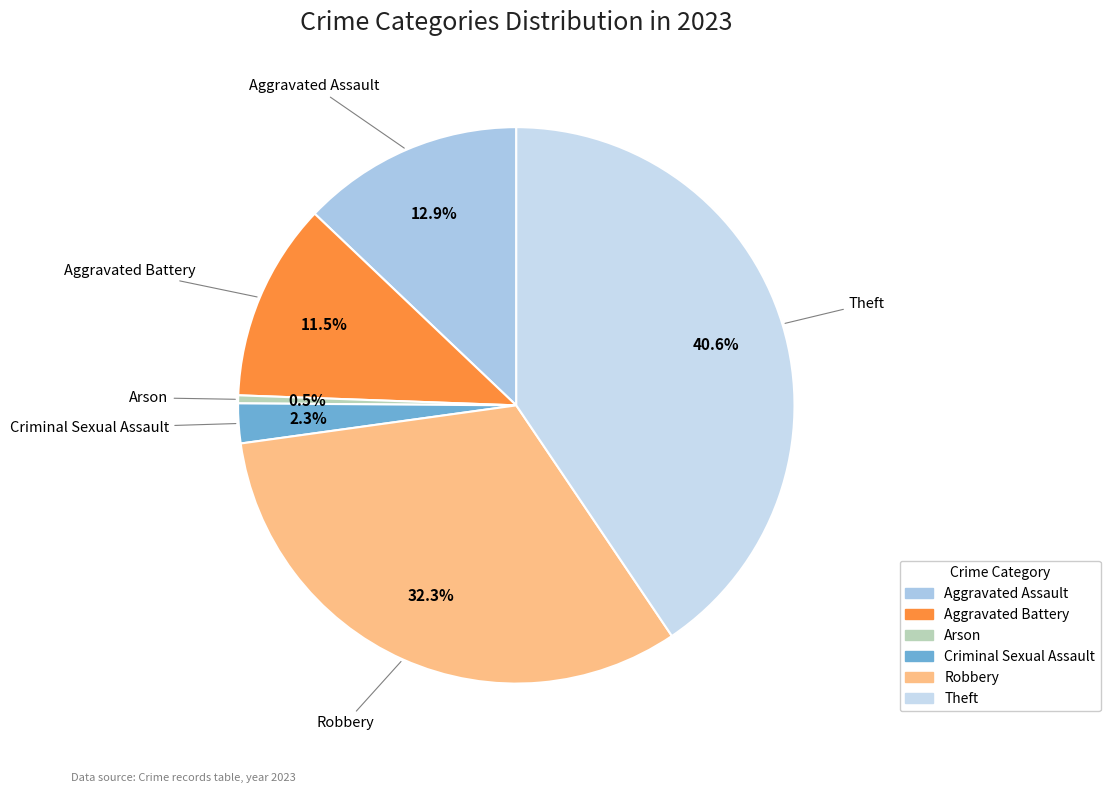

What percentage is NOT represented by Arson?

99.5%